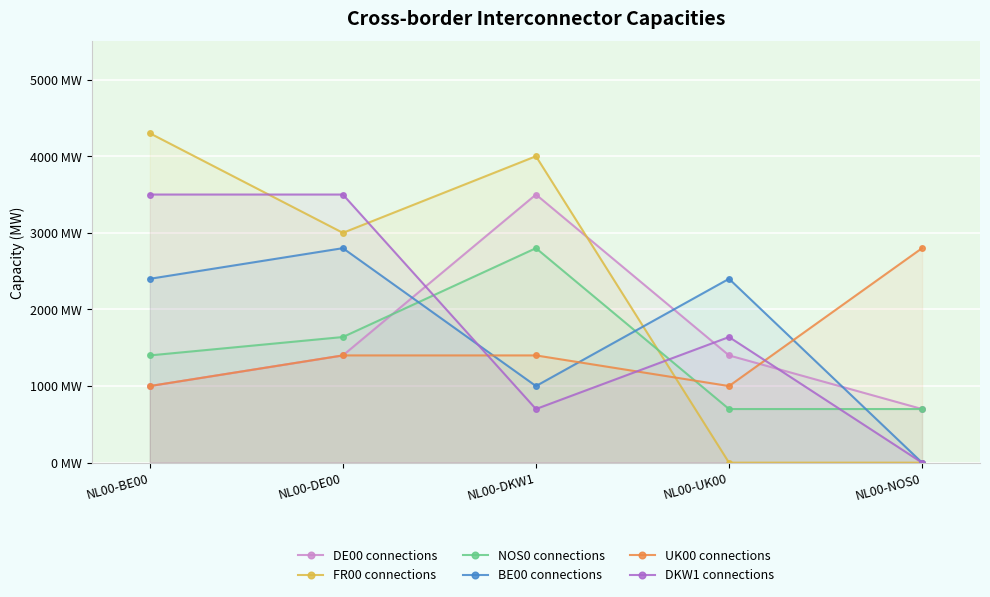

What are all the series names shown in the legend?

DE00 connections, FR00 connections, NOS0 connections, BE00 connections, UK00 connections, DKW1 connections